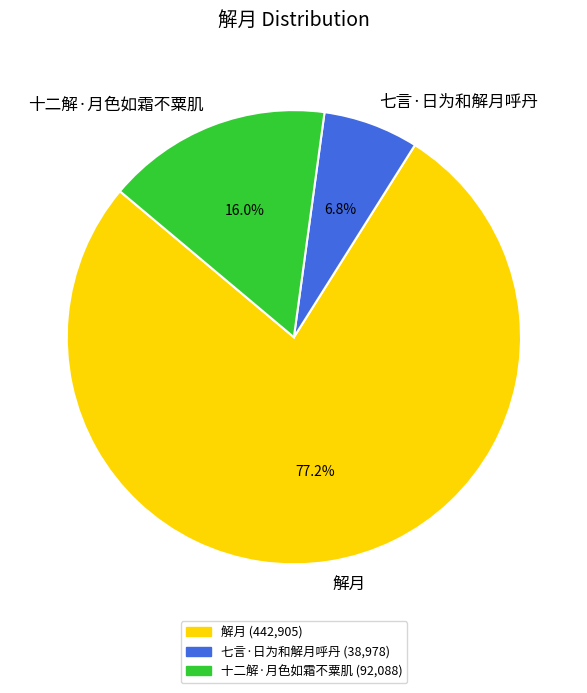

True or false: 七言·日为和解月呼丹 accounts for 7% of the total.

True